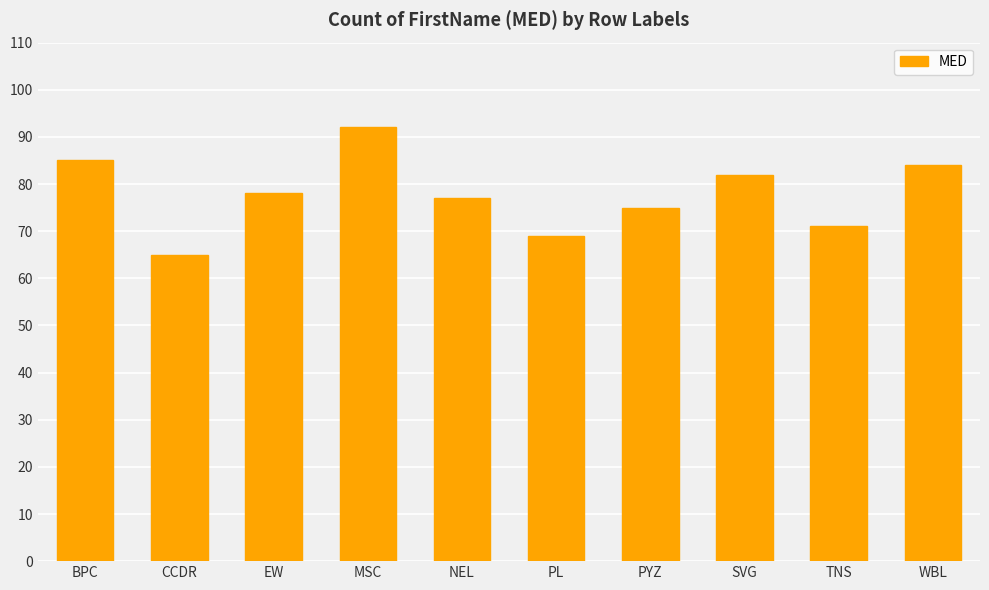

Which has a higher value, BPC or NEL?

BPC